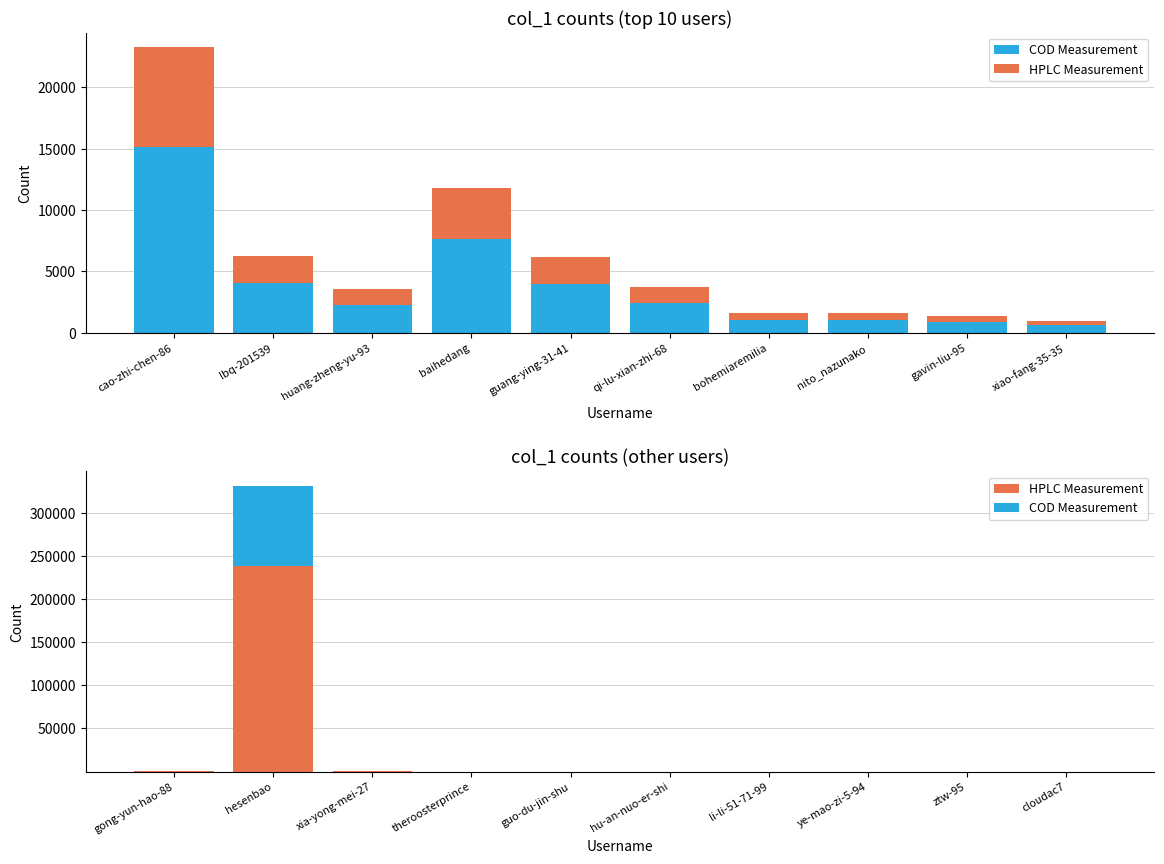

What is the difference between the maximum and minimum values in the HPLC Measurement series?

239010